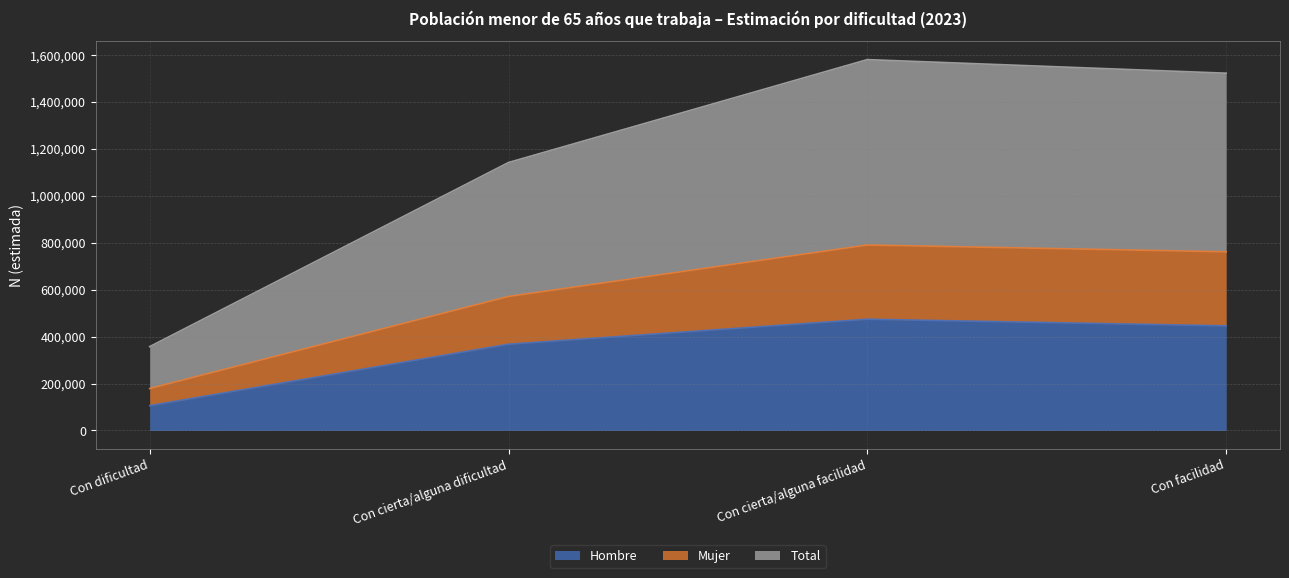

True or false: Hombre and Total cross at least once.

False